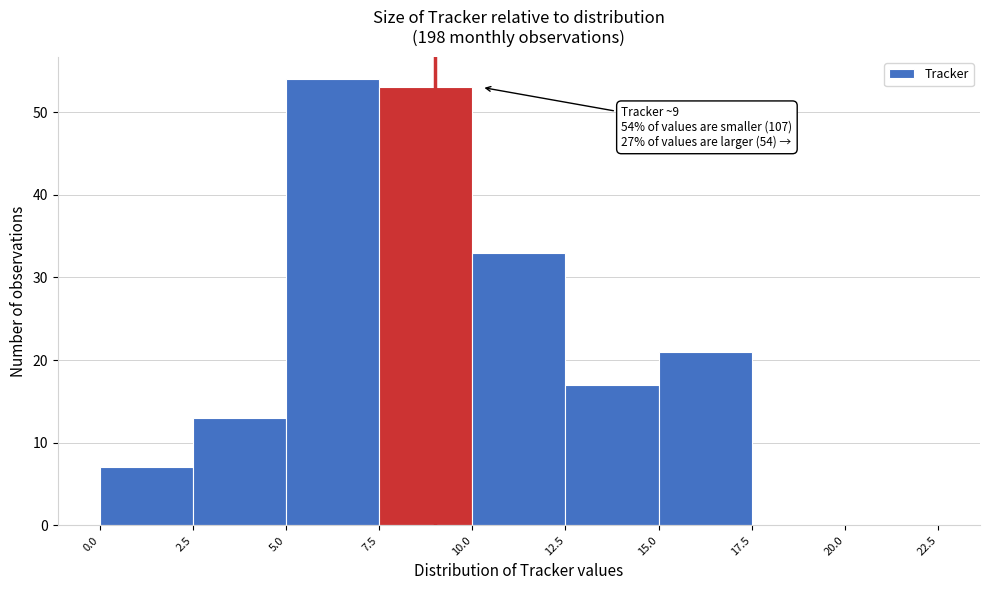

Over which range of the x-axis is the bar tallest?

5.0 to 7.5